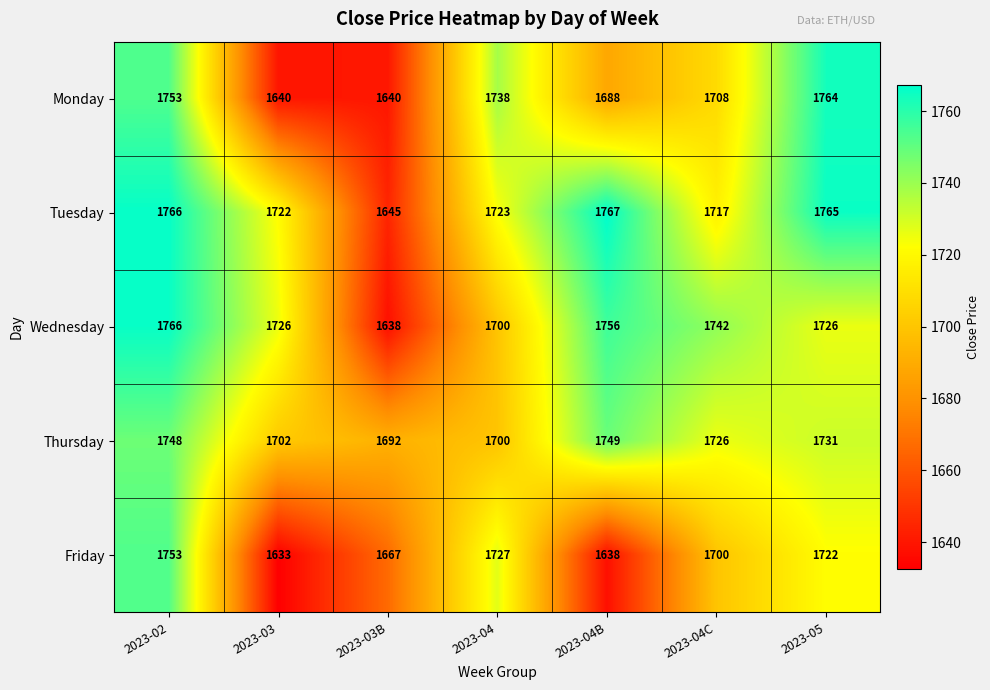

Which category has the lowest value in the Friday series?

2023-03